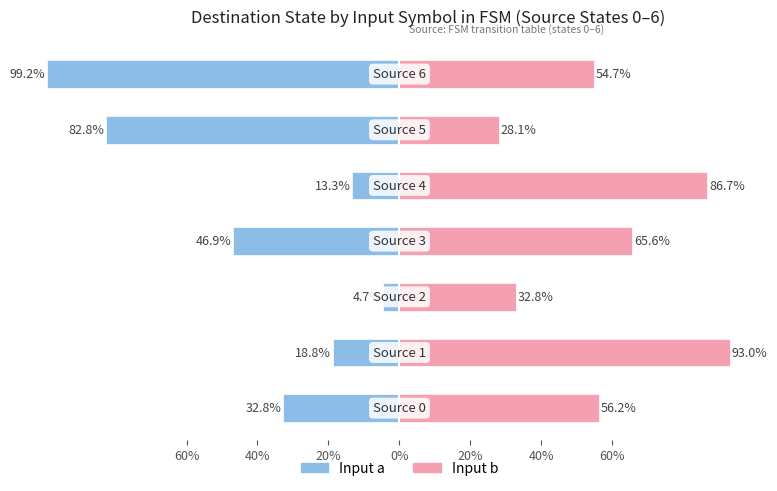

Reading left to right, transcribe all the data shown in this chart.

Input a (dest state %): 60%=-32.8	40%=-18.8	20%=-4.7	0%=-46.9	20%=-13.3	40%=-82.8	60%=-99.2
Input b (dest state %): 60%=56.2	40%=93.0	20%=32.8	0%=65.6	20%=86.7	40%=28.1	60%=54.7